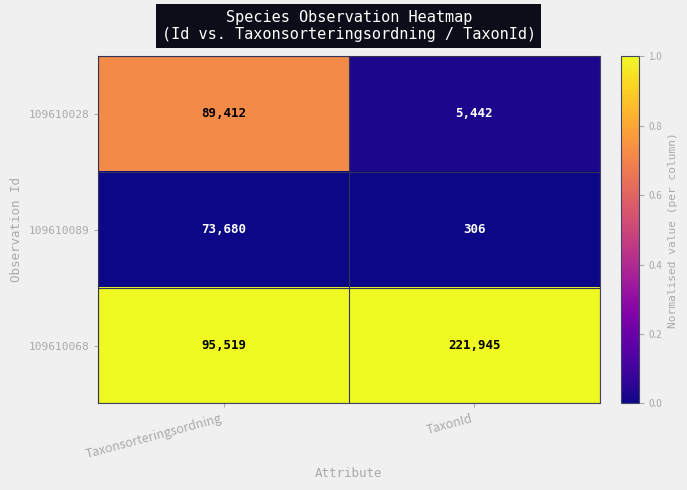

The value of 109610068 at Taxonsorteringsordning is 95519. True or false?

True